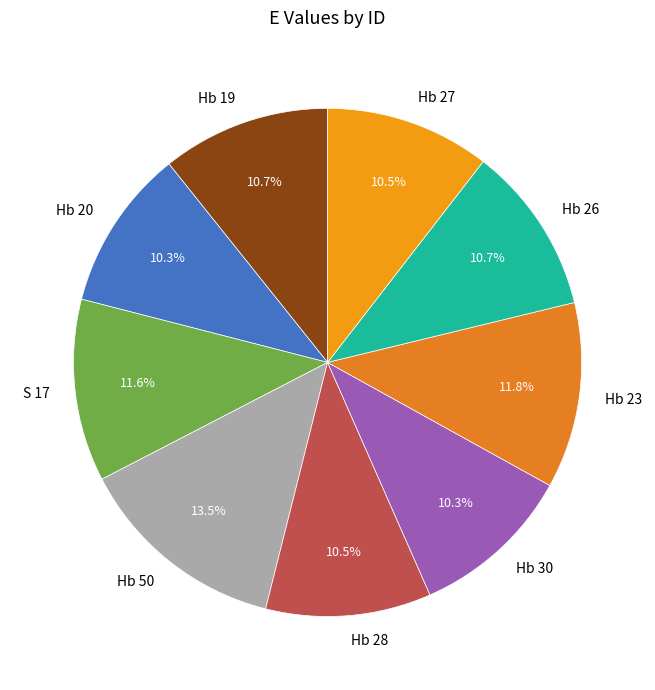

Count the number of slices in the pie.

9